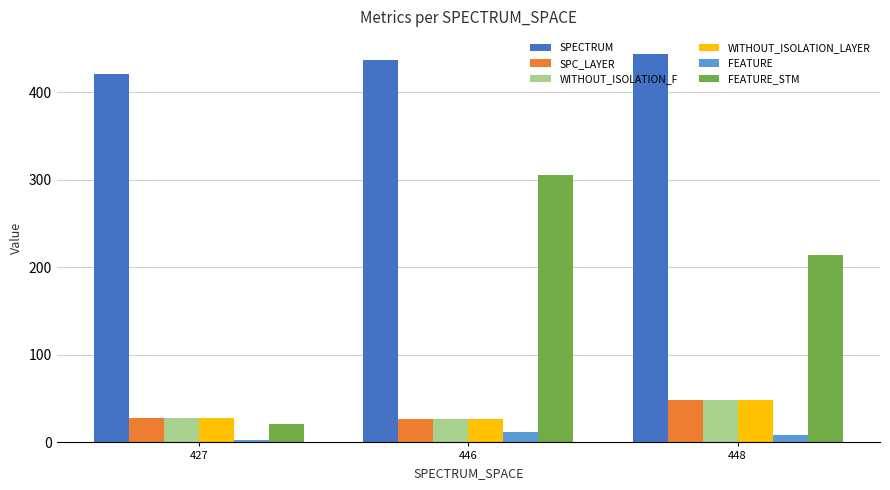

What is the sum of all WITHOUT_ISOLATION_F values?

103.4